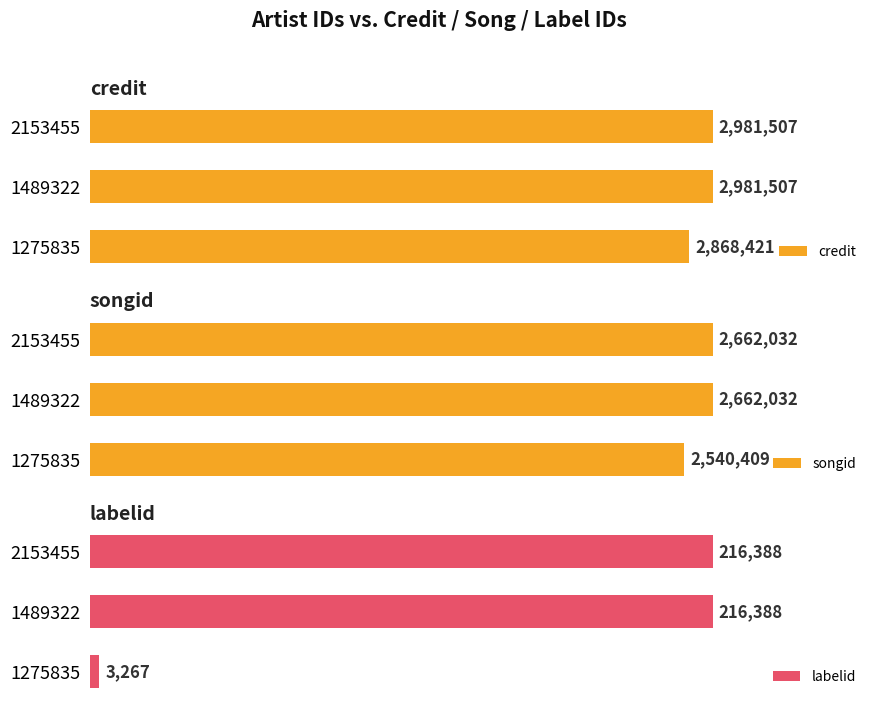

What are all the series names shown in the legend?

credit, songid, labelid